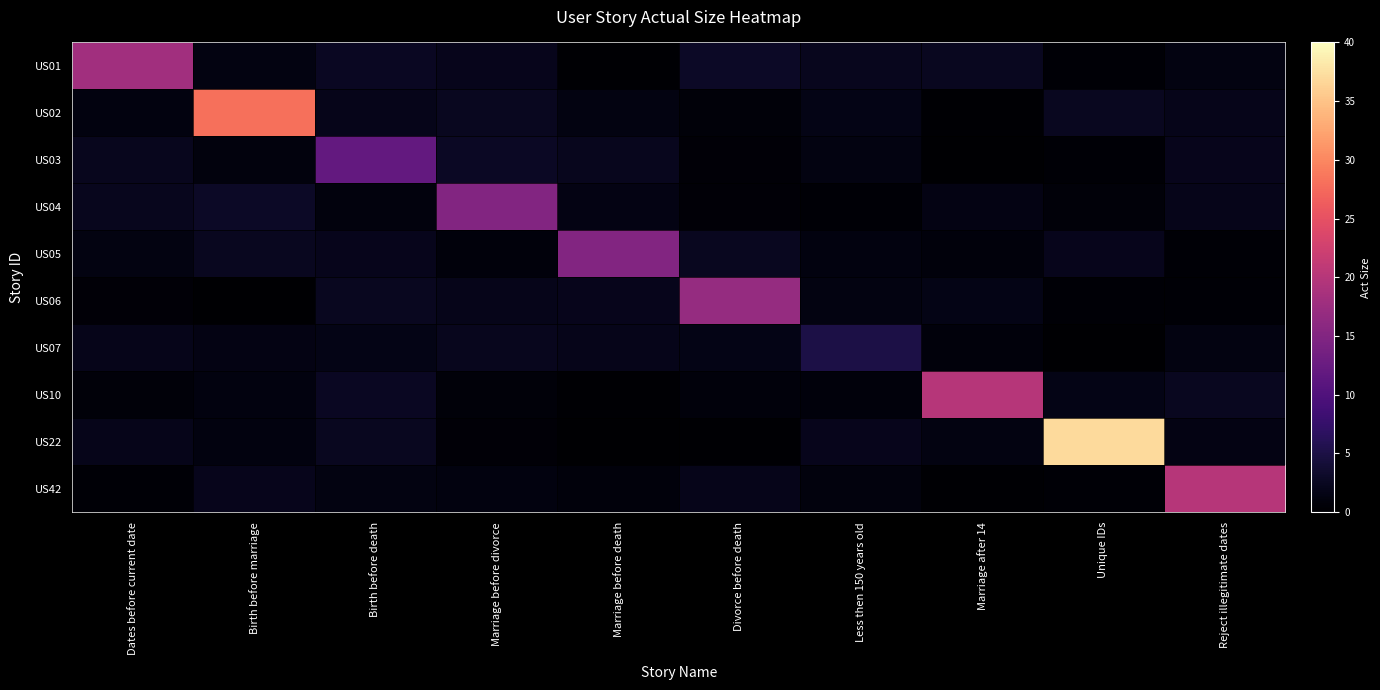

How many data points in US22 are less than 1?

3